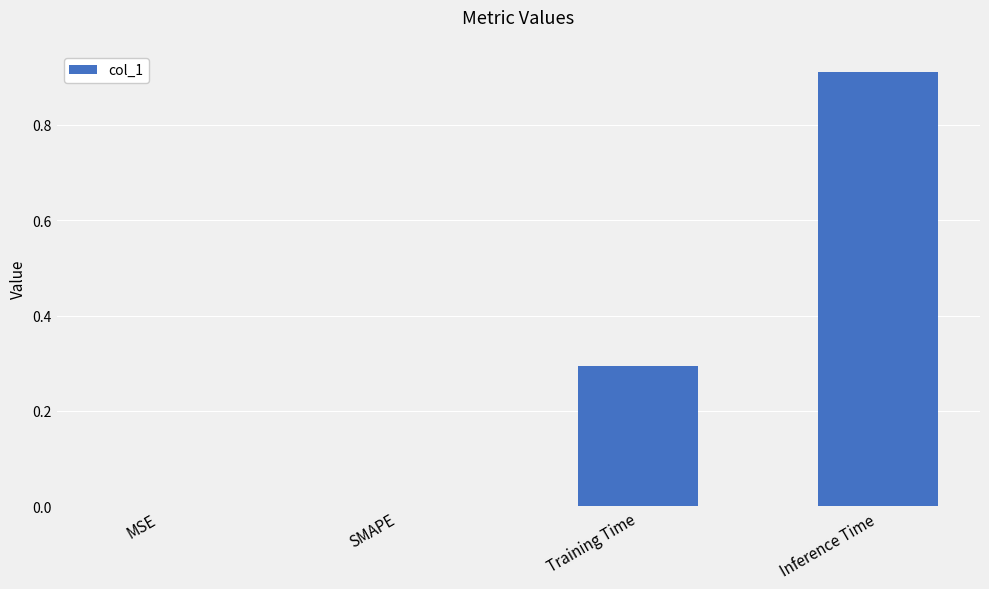

Is it true that the value at Training Time is 0.5?

False